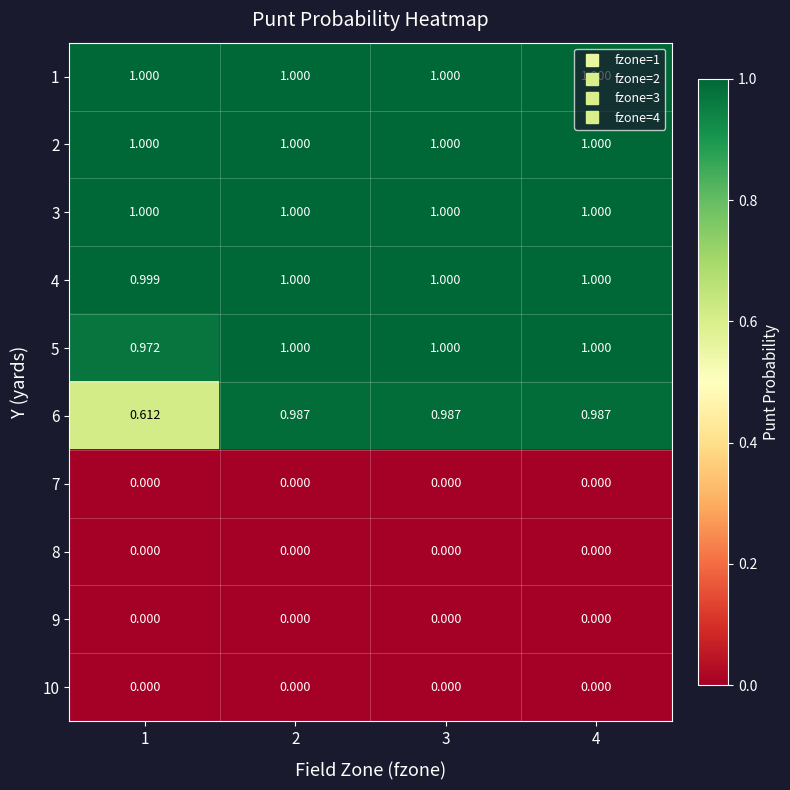

Is the value of 2 at 1 greater than the value of 8 at 1?

Yes